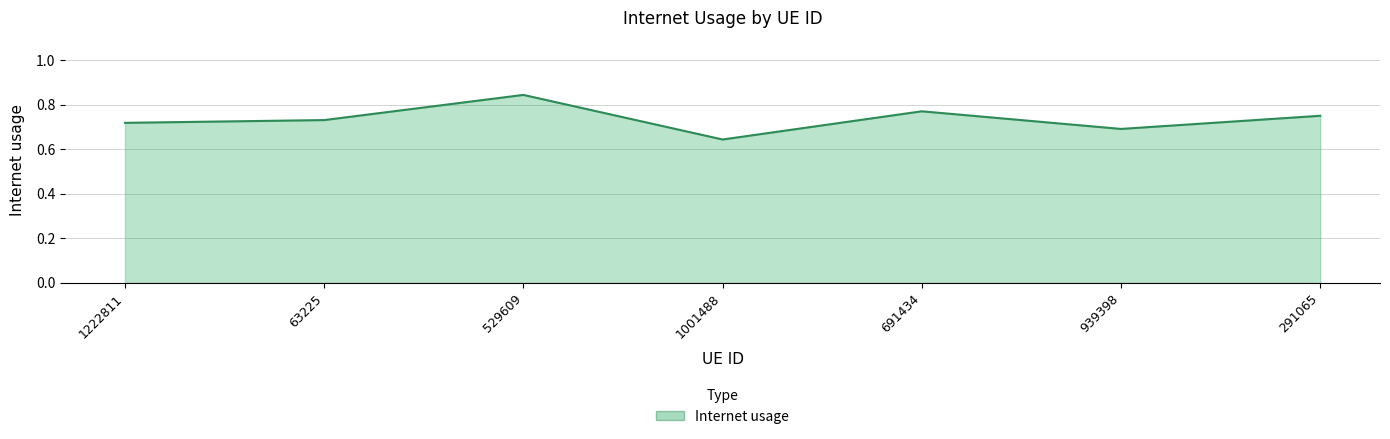

Which label corresponds to the smallest value in the chart?

1001488